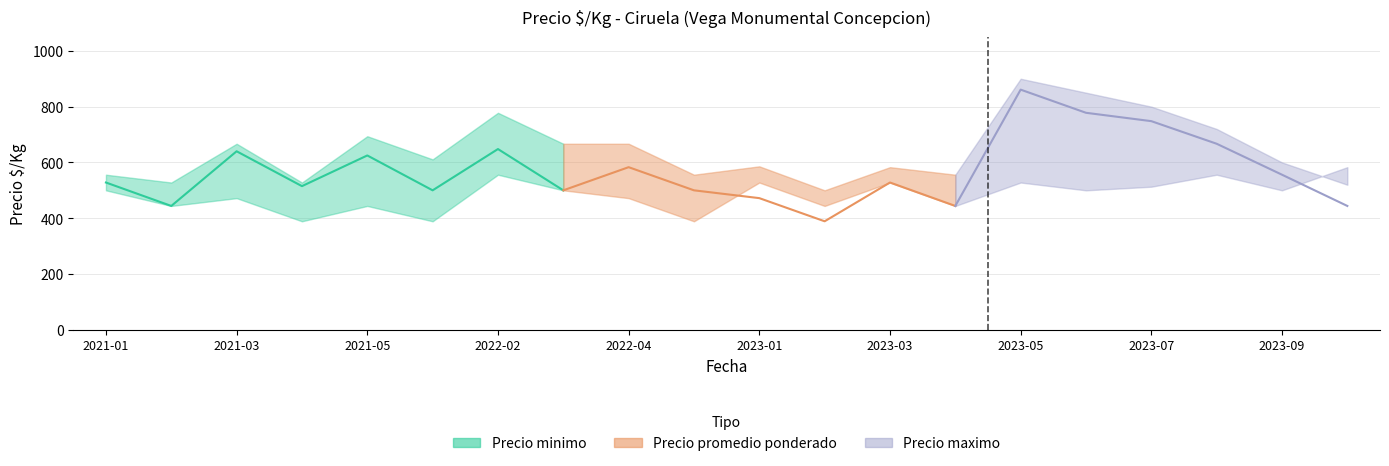

What is the label of the 15th point from the left?

2023-05